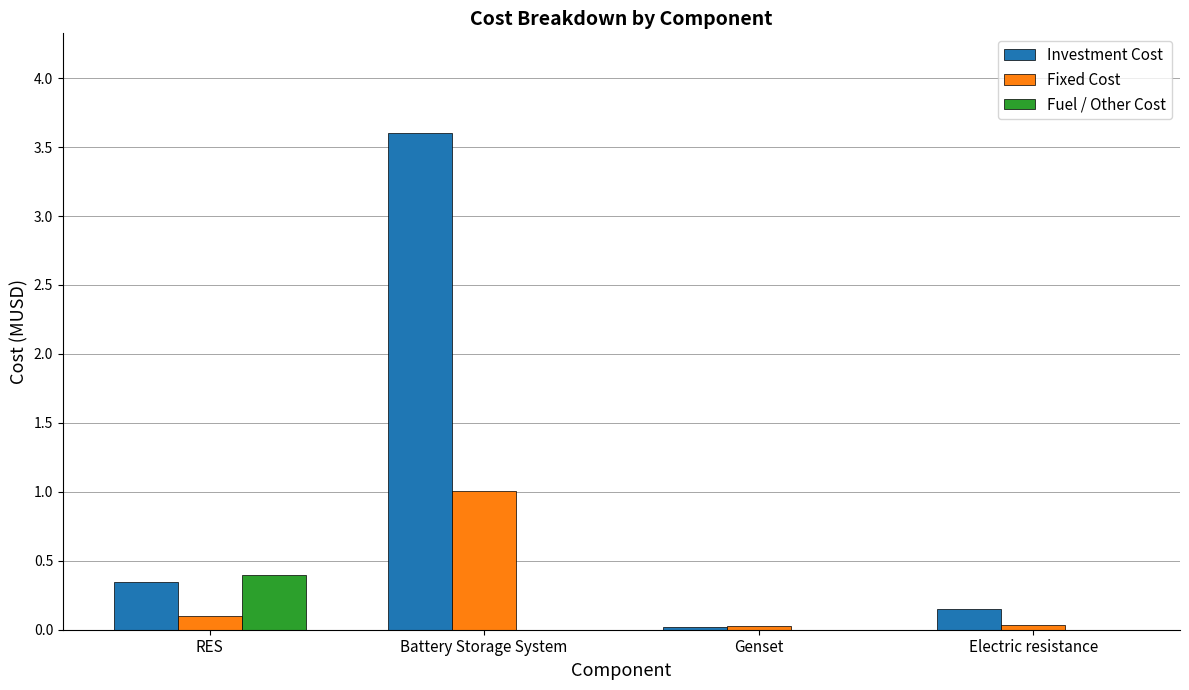

What is the sum of all Investment Cost values?

4.1